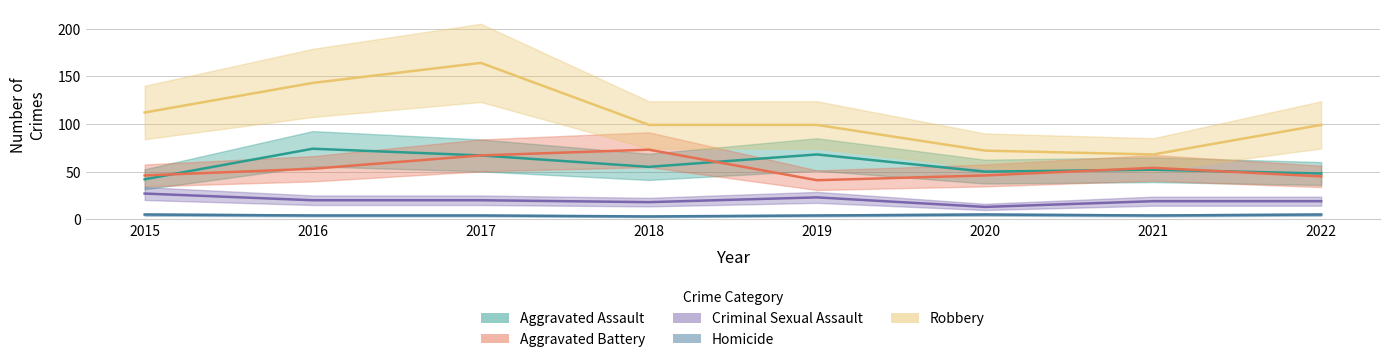

True or false: Robbery and Criminal Sexual Assault cross at least once.

False